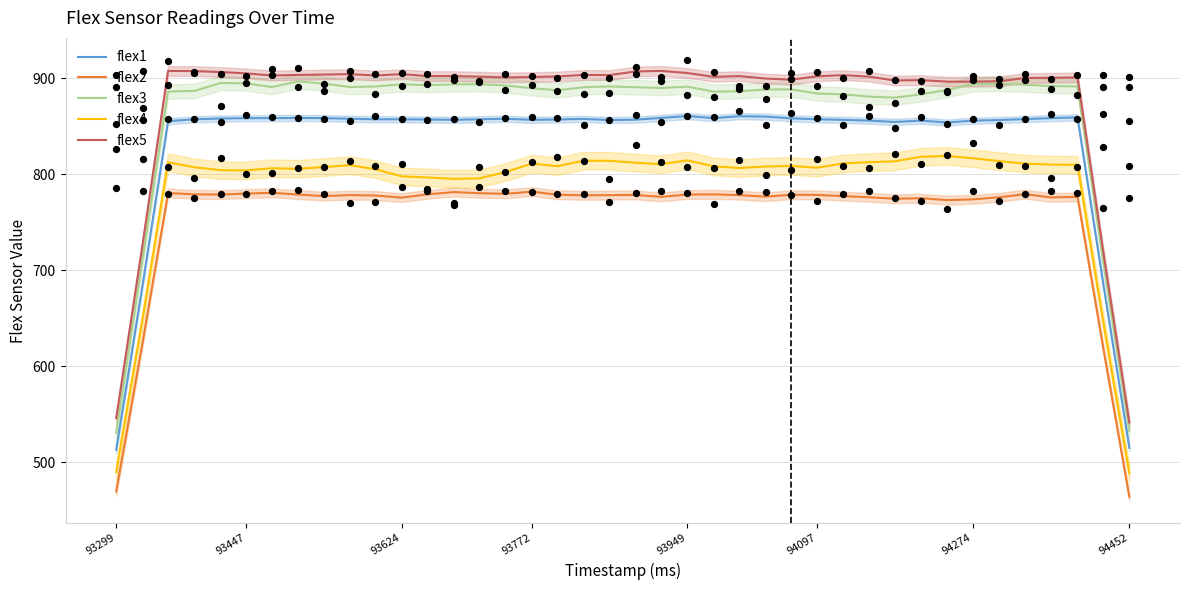

At how many categories does at least one series exceed 726?

37